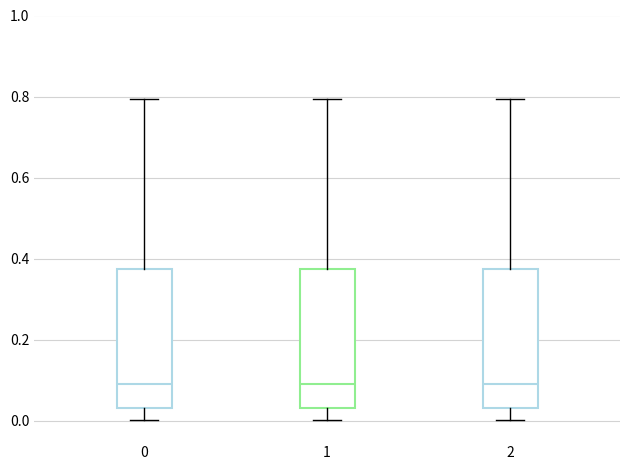

Reading left to right, read every box against the y-axis: the position of its median line, the range the box covers, and the ends of its whiskers. The values are not printed on the chart, so give them approximately, as read against the axis.

0: median 0.08, box 0.04 to 0.38, whiskers 0.00 to 0.80
1: median 0.08, box 0.04 to 0.38, whiskers 0.00 to 0.80
2: median 0.08, box 0.04 to 0.38, whiskers 0.00 to 0.80